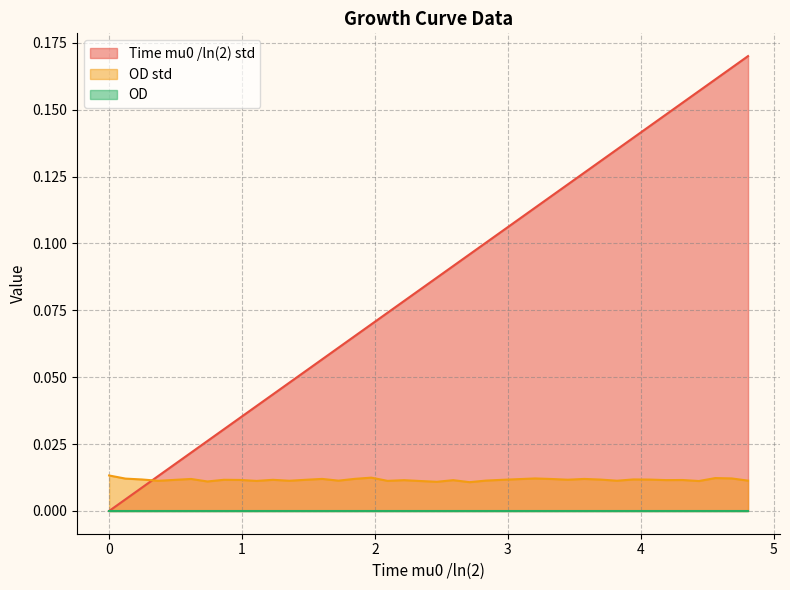

How many lines are shown in the chart?

3